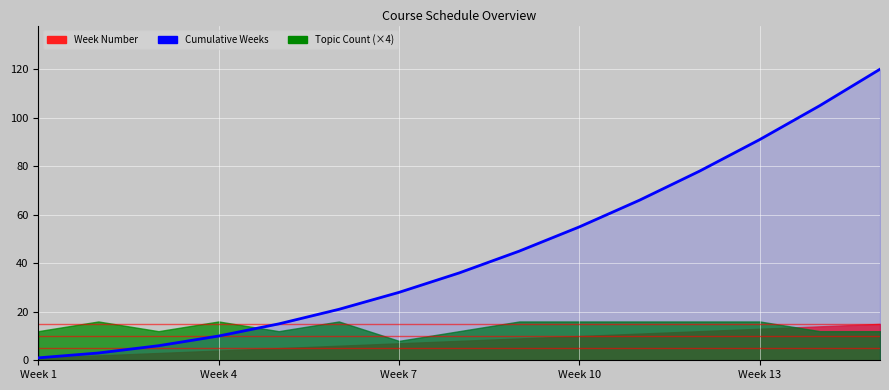

Does the chart display data point markers on the line(s)?

No